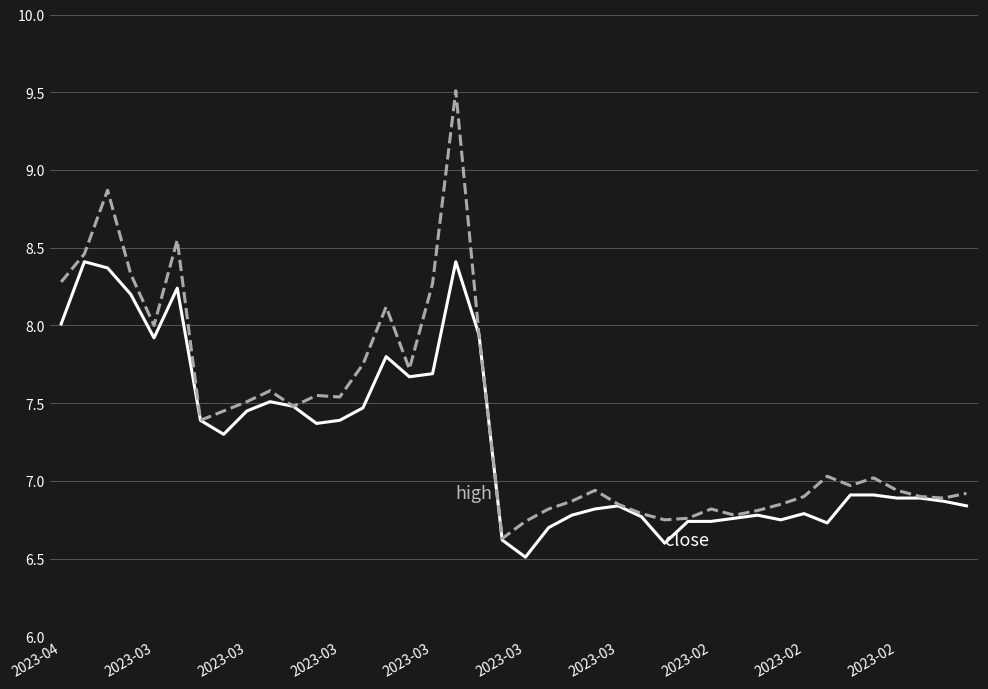

What is the maximum value shown in the chart?

9.5